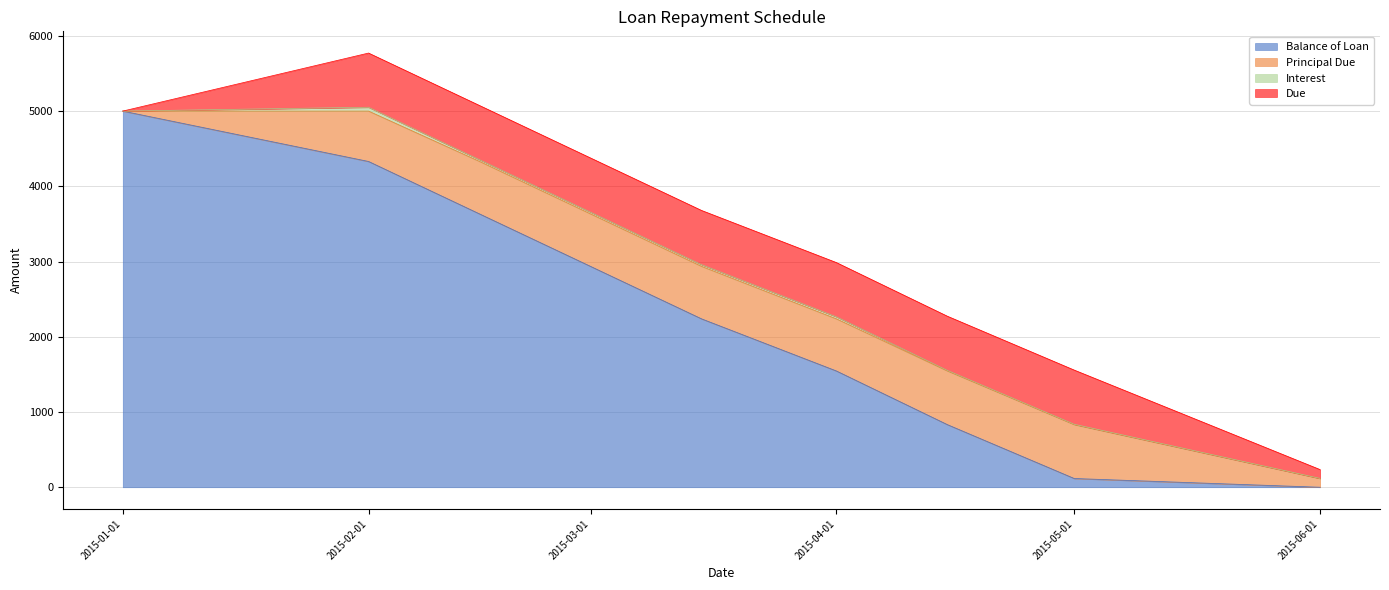

Rank the series at 2015-05-01 from highest to lowest value.

Due, Principal Due, Balance of Loan, Interest